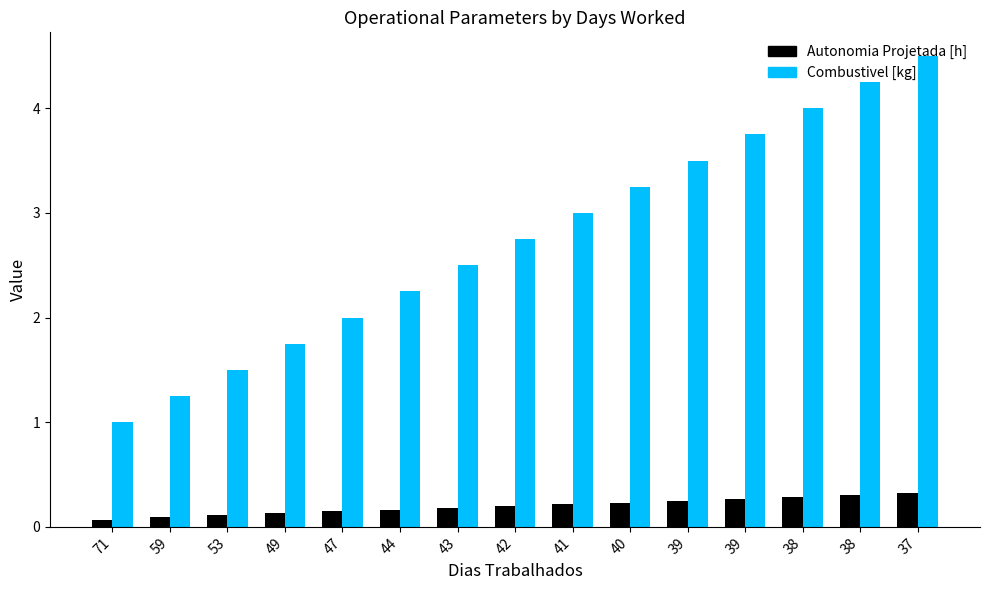

What is the difference between the second highest and minimum values in the Autonomia Projetada [h] series?

0.2